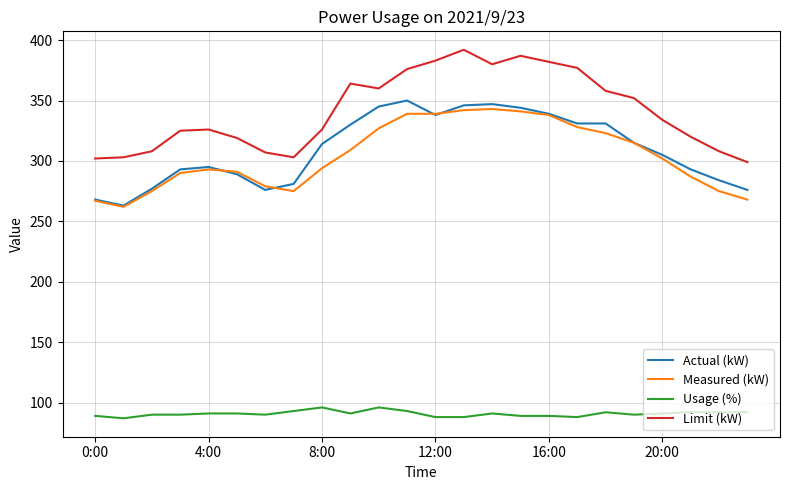

What is the greatest value displayed?

392